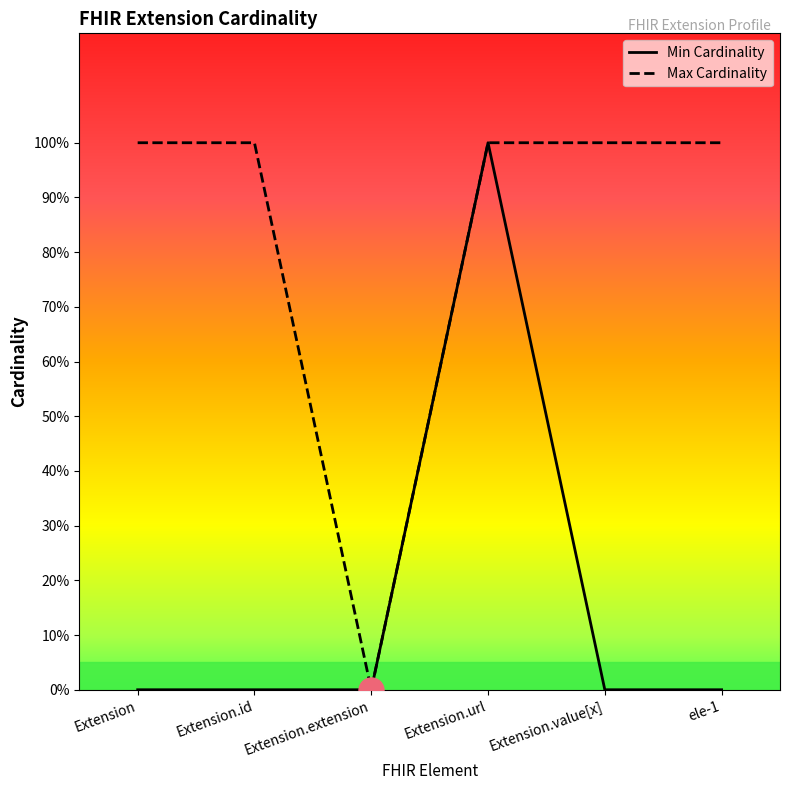

What is the label of the 2nd point from the right?

Extension.value[x]